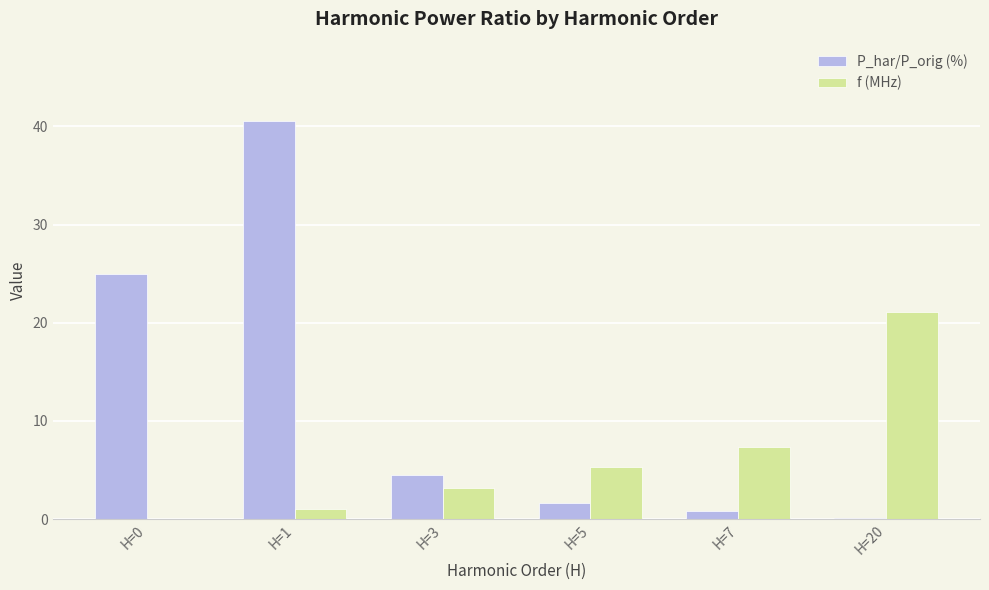

Reading left to right, transcribe all the data shown in this chart.

P_har/P_orig (%): 25.0	40.5	4.5	1.6	0.8	0.1
f (MHz): 0.0	1.1	3.2	5.3	7.4	21.1